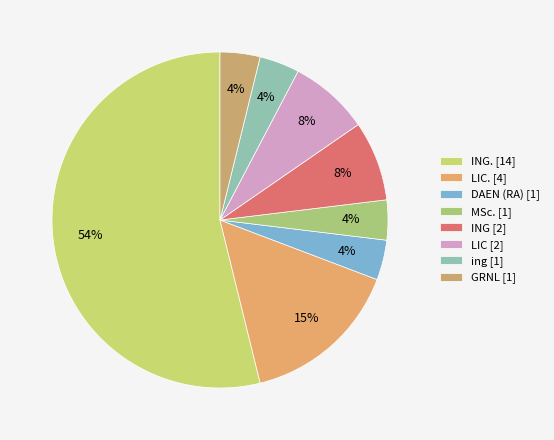

Count the number of slices in the pie.

8